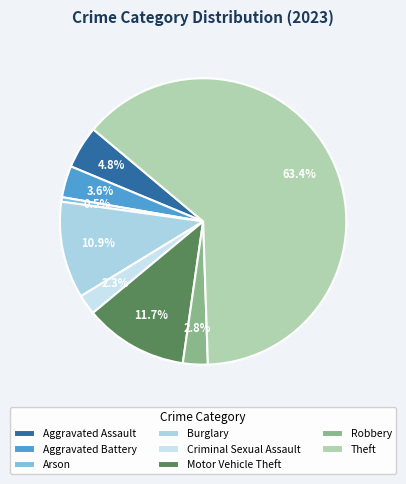

Is it true that Criminal Sexual Assault is 1% of the pie?

False